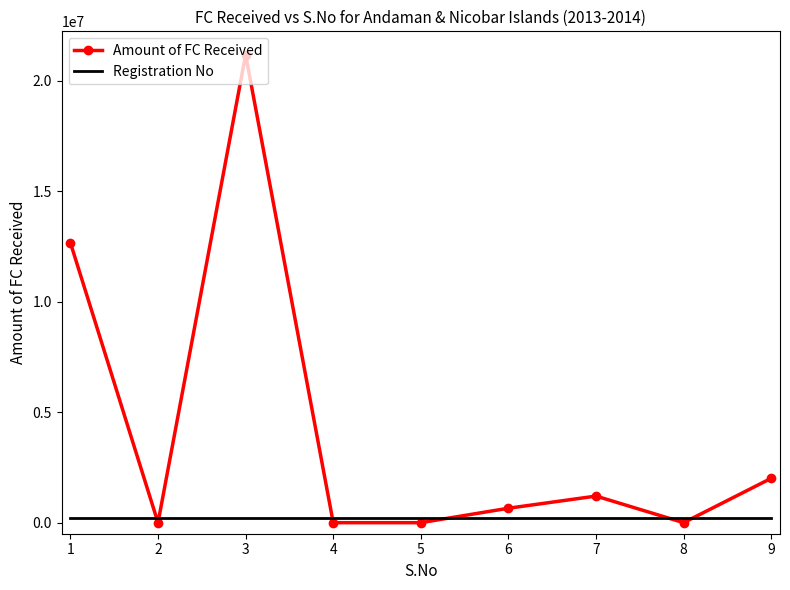

What is the sum of the Registration No values at 5 and 7?

423760.7